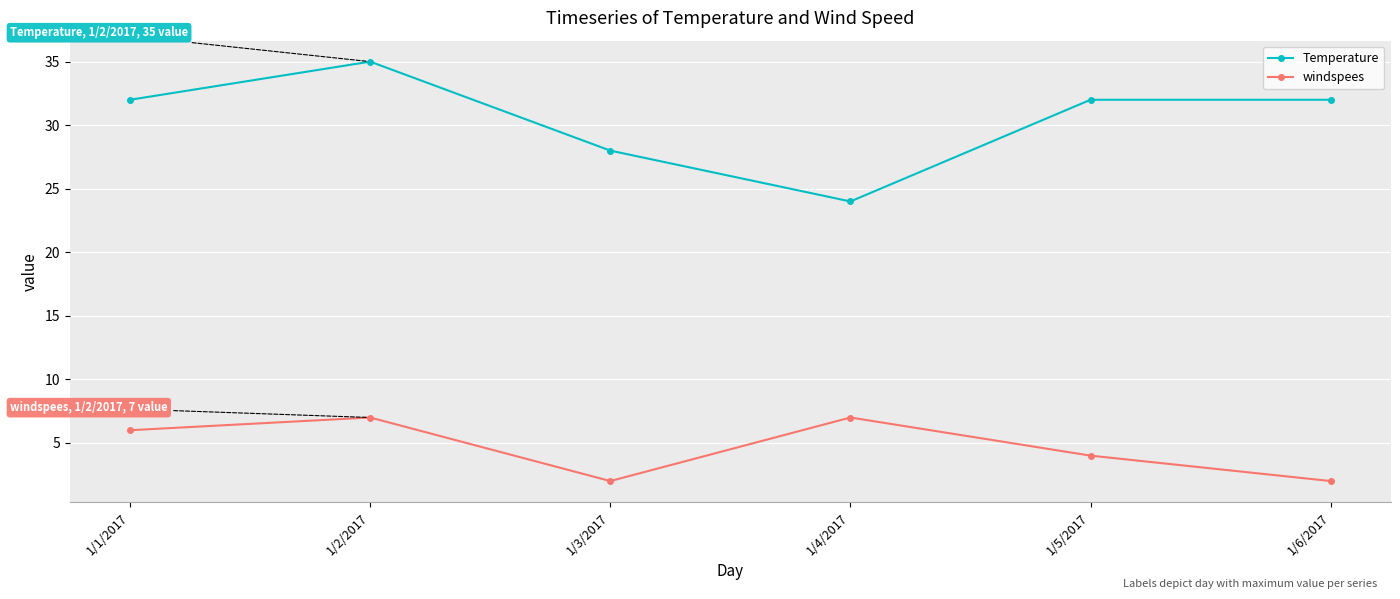

What is the highest value of the windspees series?

7